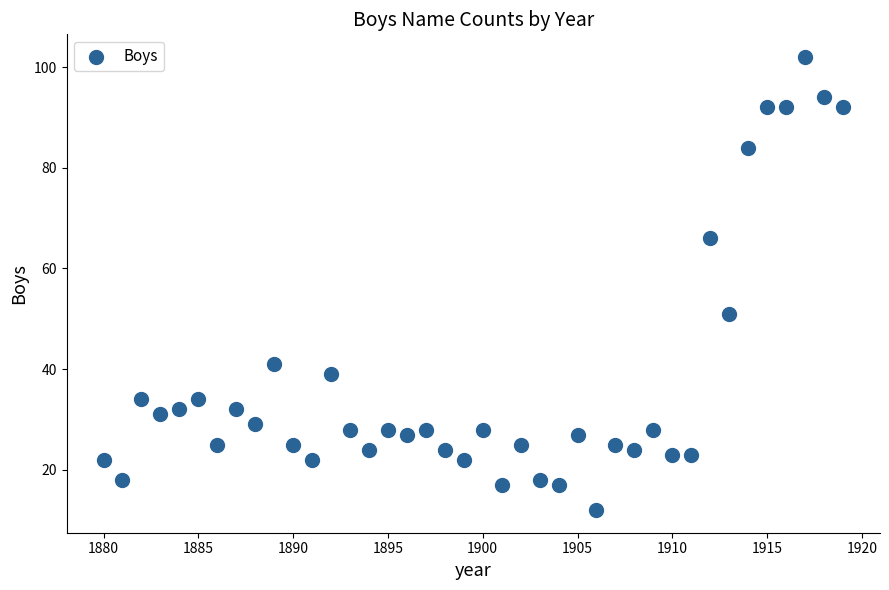

What is the range of Y values (max minus min)?

90